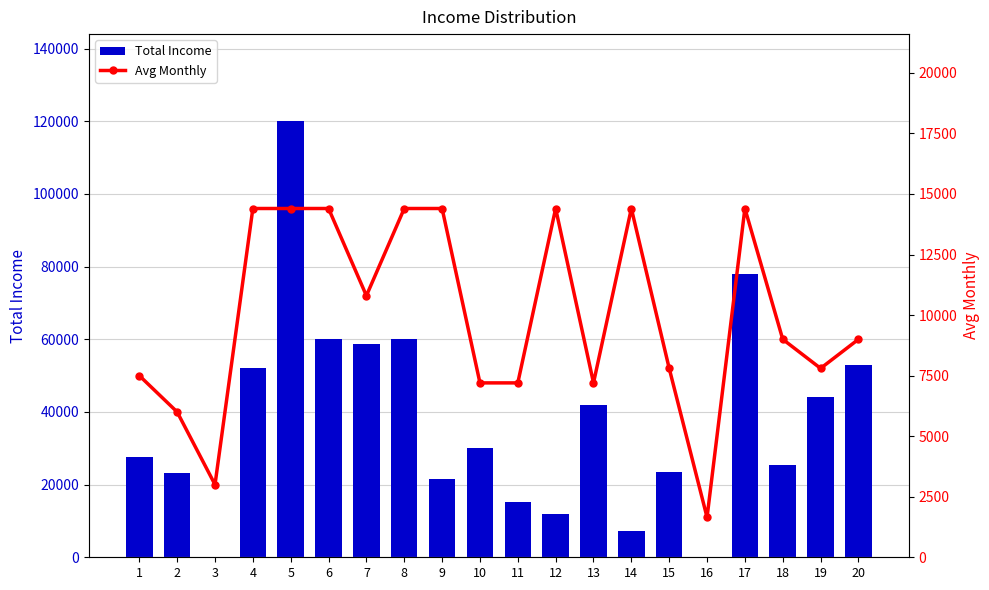

Are the bars grouped side by side (vs. stacked)?

Yes